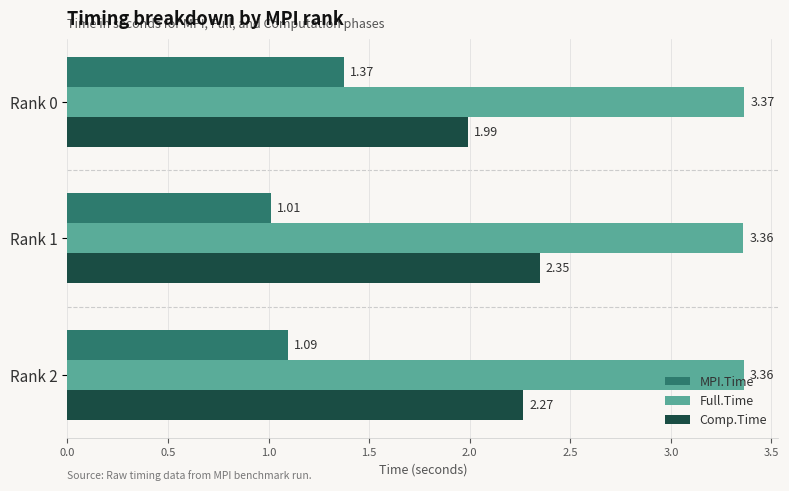

At which category is the sum across all series the highest?

Rank 0